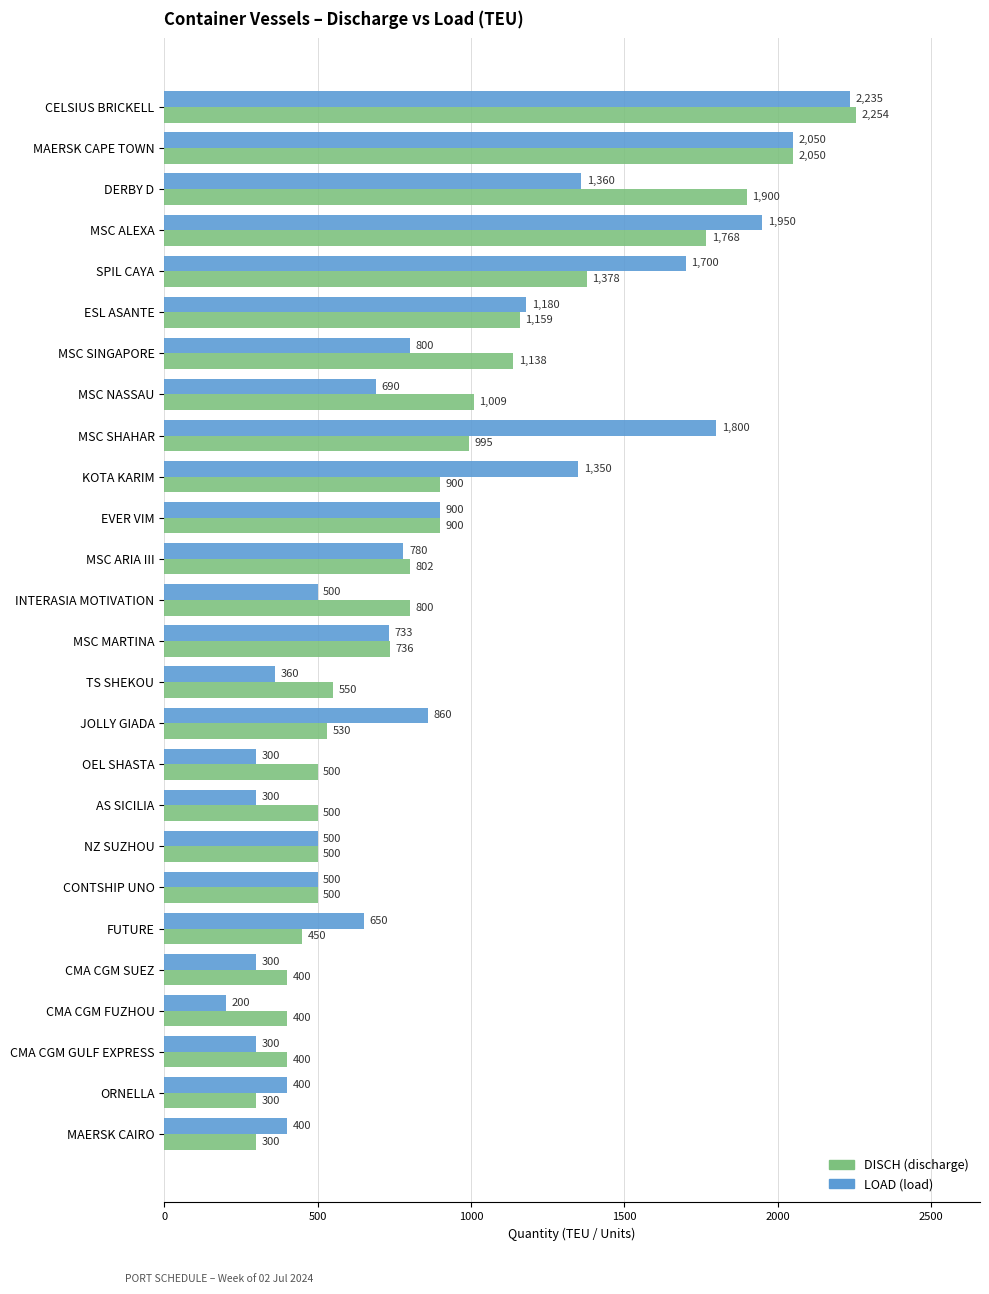

At which category is the sum across all series the highest?

CELSIUS BRICKELL